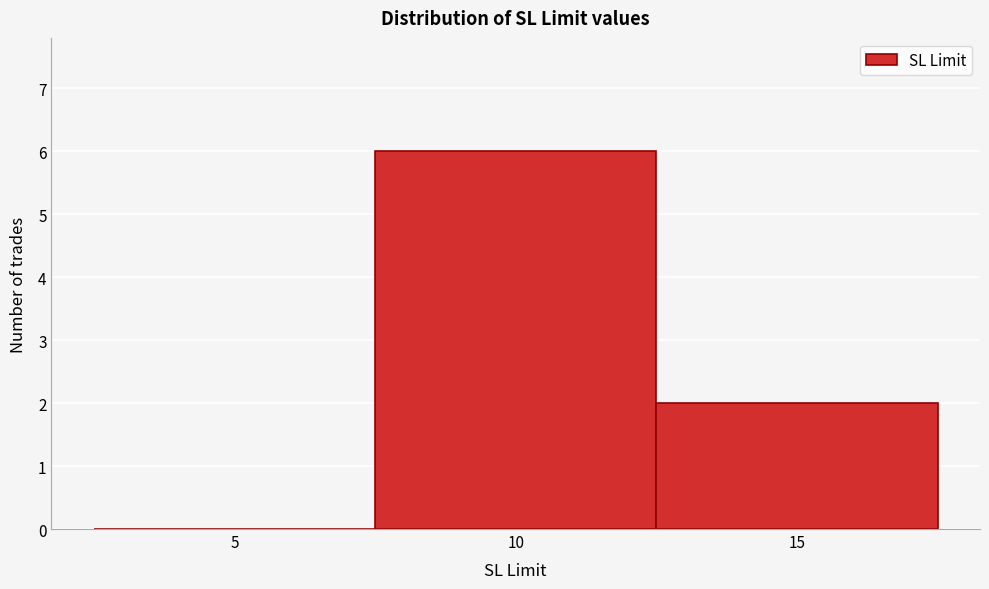

Reading left to right, extract all data points from this chart.

5=0	10=6	15=2